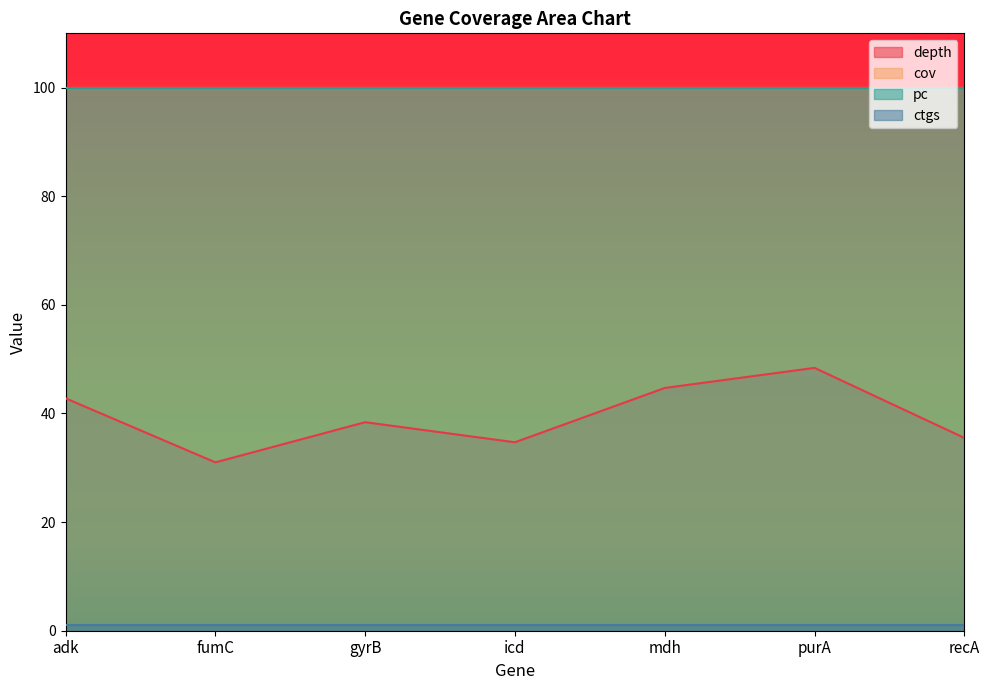

What is the value of the pc point at the 7th from the left?

100.0